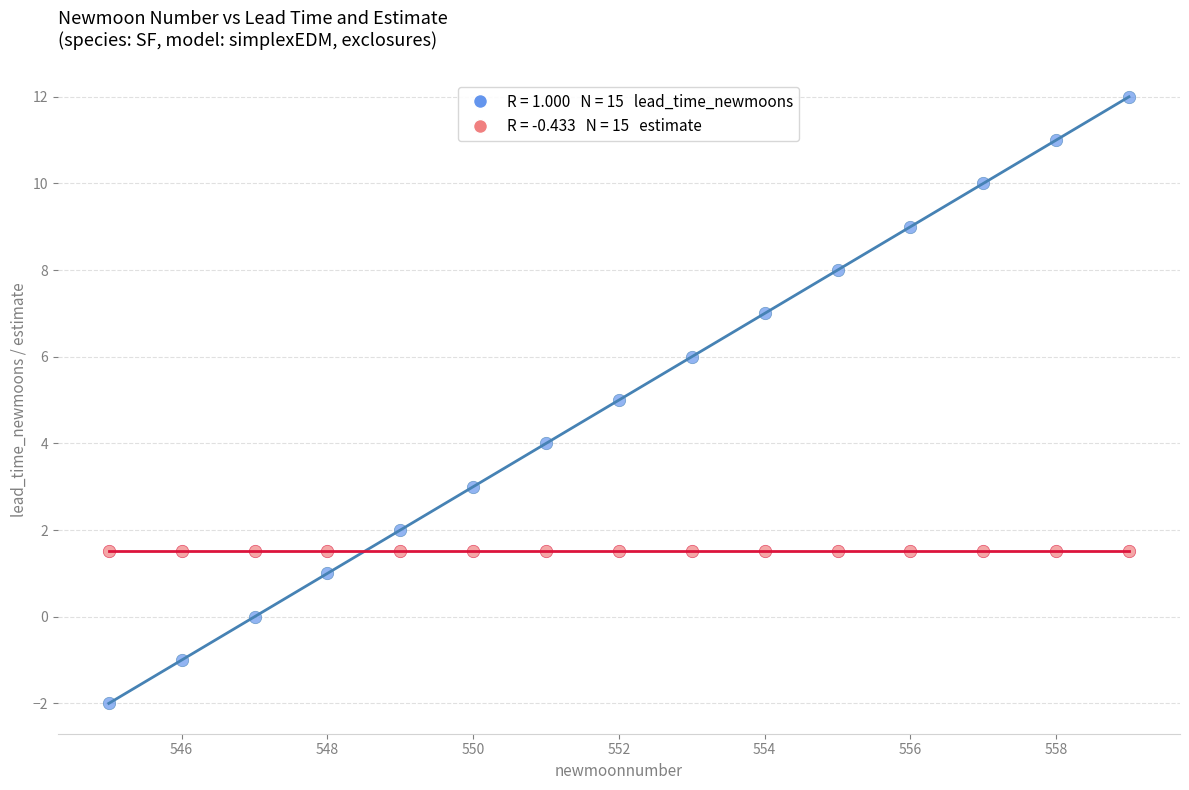

Across all data points, what is the range of X values (max minus min)?

14.0